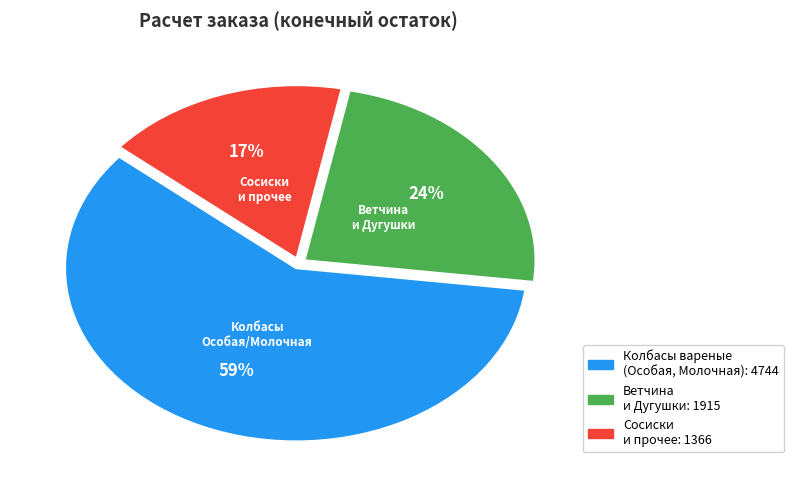

Is there any slice that represents more than half of the pie?

Yes